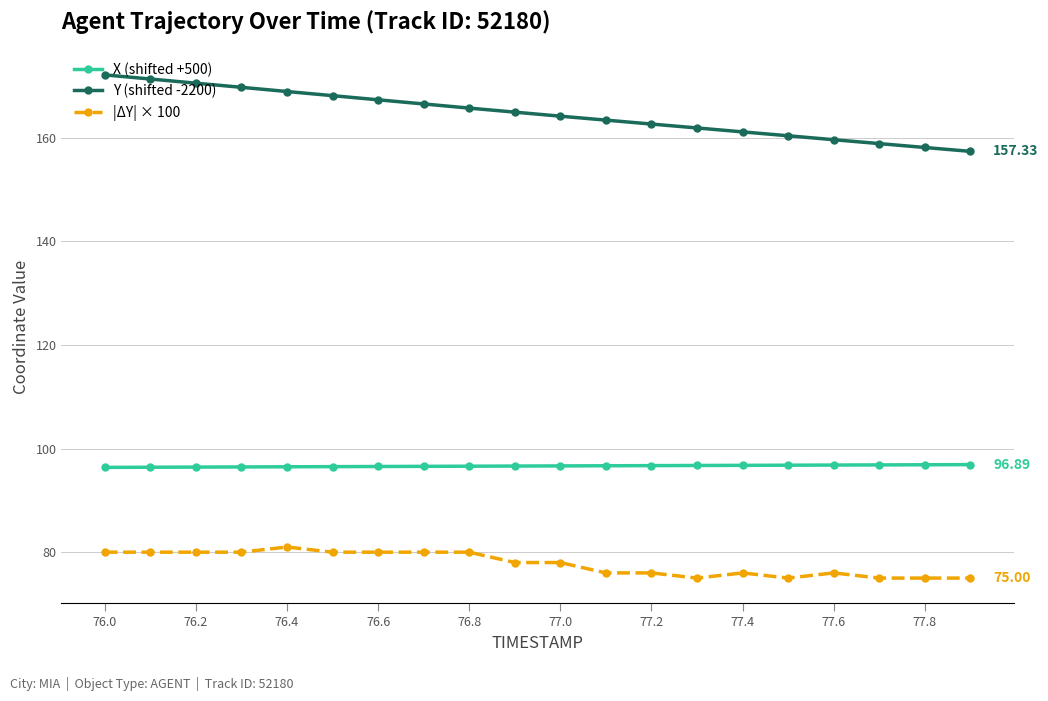

What is the highest value of the X (shifted +500) series?

96.9